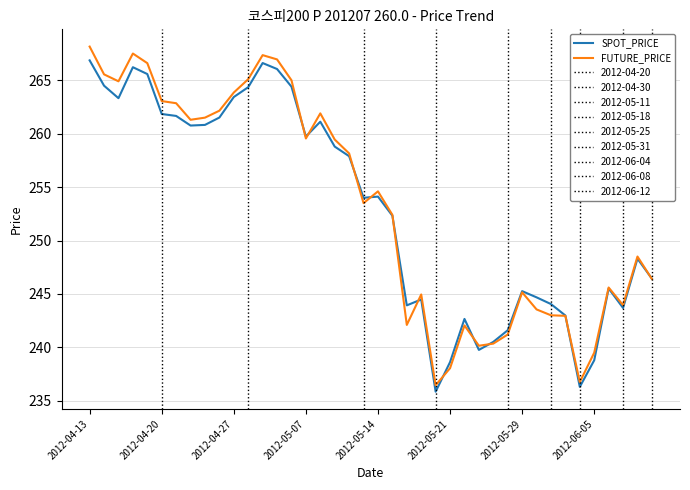

Which series has the widest spread of values?

FUTURE_PRICE